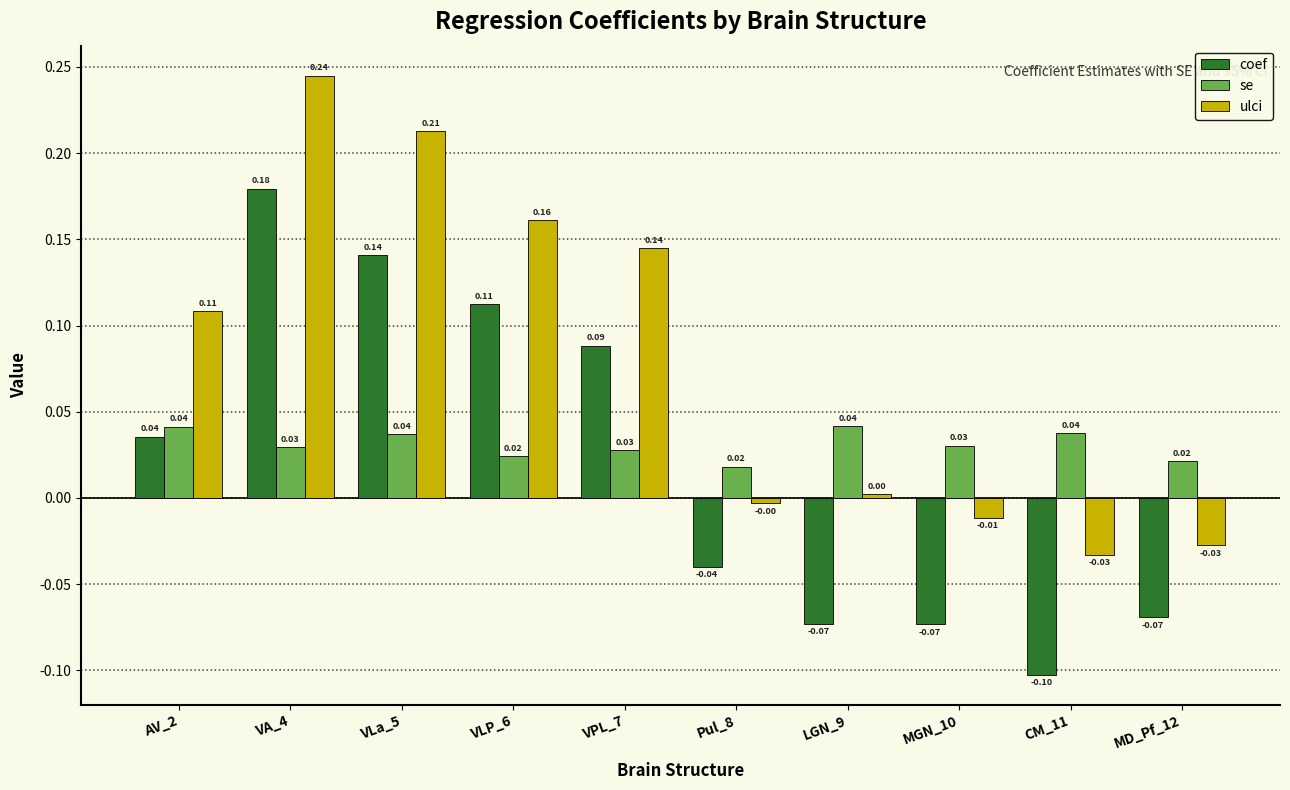

Which series has the largest total across all categories?

ulci